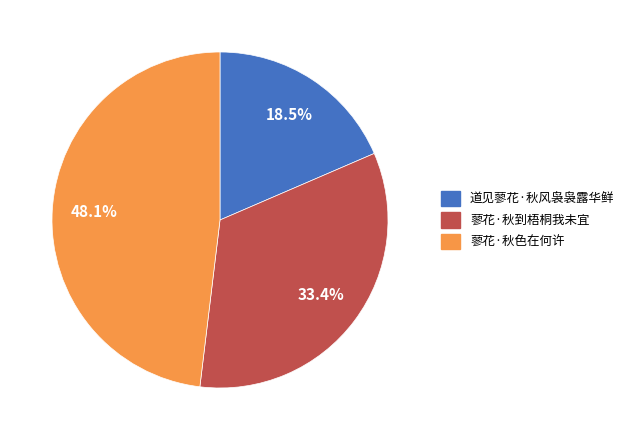

Approximately how many times larger is the value at 道见蓼花·秋风袅袅露华鲜 compared to 蓼花·秋色在何许?

0.4